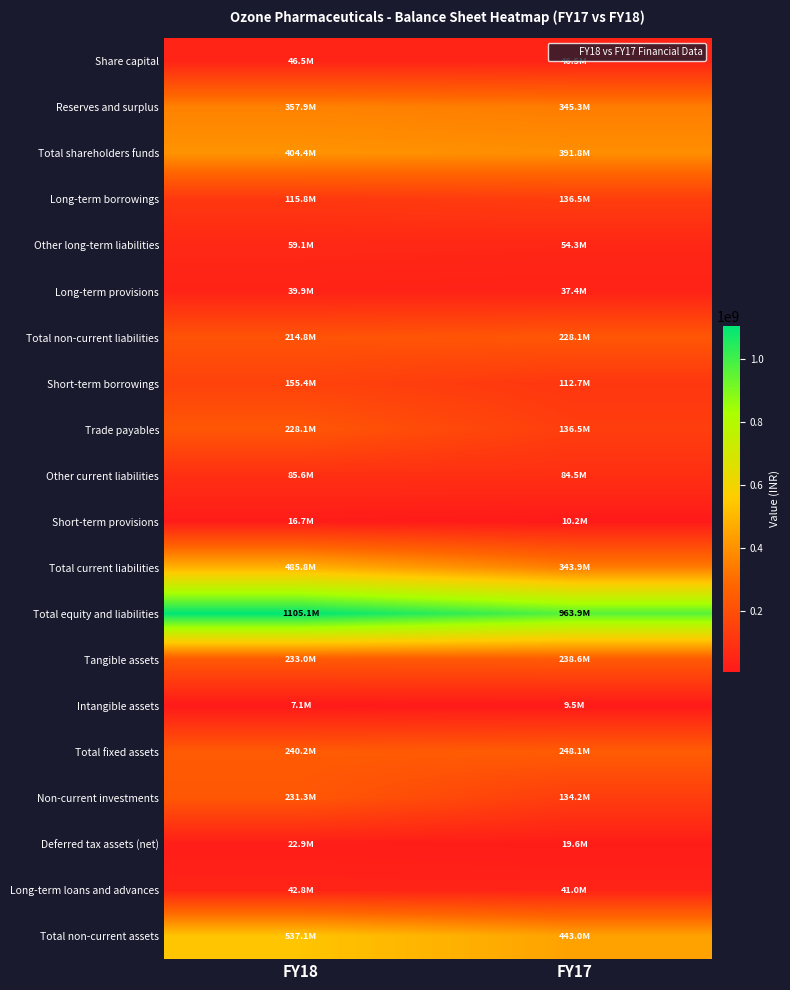

Reading left to right, list all the values displayed in this chart.

Share capital: FY18=46530360	FY17=46530360
Reserves and surplus: FY18=357912853	FY17=345278855
Total shareholders funds: FY18=404443213	FY17=391809215
Long-term borrowings: FY18=115795409	FY17=136450591
Other long-term liabilities: FY18=59128089	FY17=54335729
Long-term provisions: FY18=39878090	FY17=37357348
Total non-current liabilities: FY18=214801588	FY17=228143668
Short-term borrowings: FY18=155416804	FY17=112734213
Trade payables: FY18=228056359	FY17=136523745
Other current liabilities: FY18=85614564	FY17=84468610
Short-term provisions: FY18=16732128	FY17=10192680
Total current liabilities: FY18=485819855	FY17=343919248
Total equity and liabilities: FY18=1105064656	FY17=963872131
Tangible assets: FY18=233042906	FY17=238594575
Intangible assets: FY18=7110818	FY17=9495687
Total fixed assets: FY18=240153724	FY17=248090262
Non-current investments: FY18=231271085	FY17=134235253
Deferred tax assets (net): FY18=22859961	FY17=19608886
Long-term loans and advances: FY18=42780147	FY17=41035007
Total non-current assets: FY18=537064917	FY17=442969408